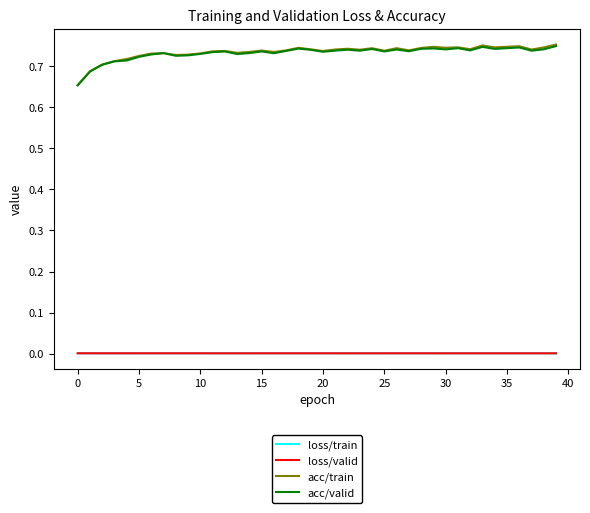

True or false: acc/train and loss/valid intersect in this chart.

False